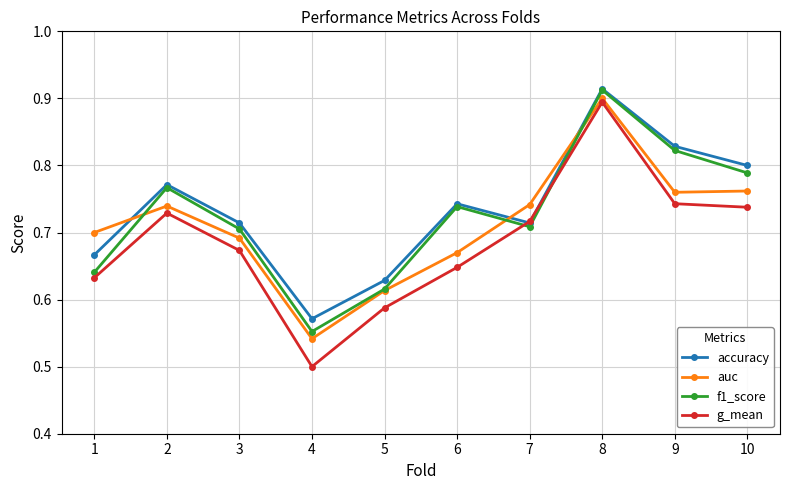

Count the f1_score values in the range 0 to 1.

10